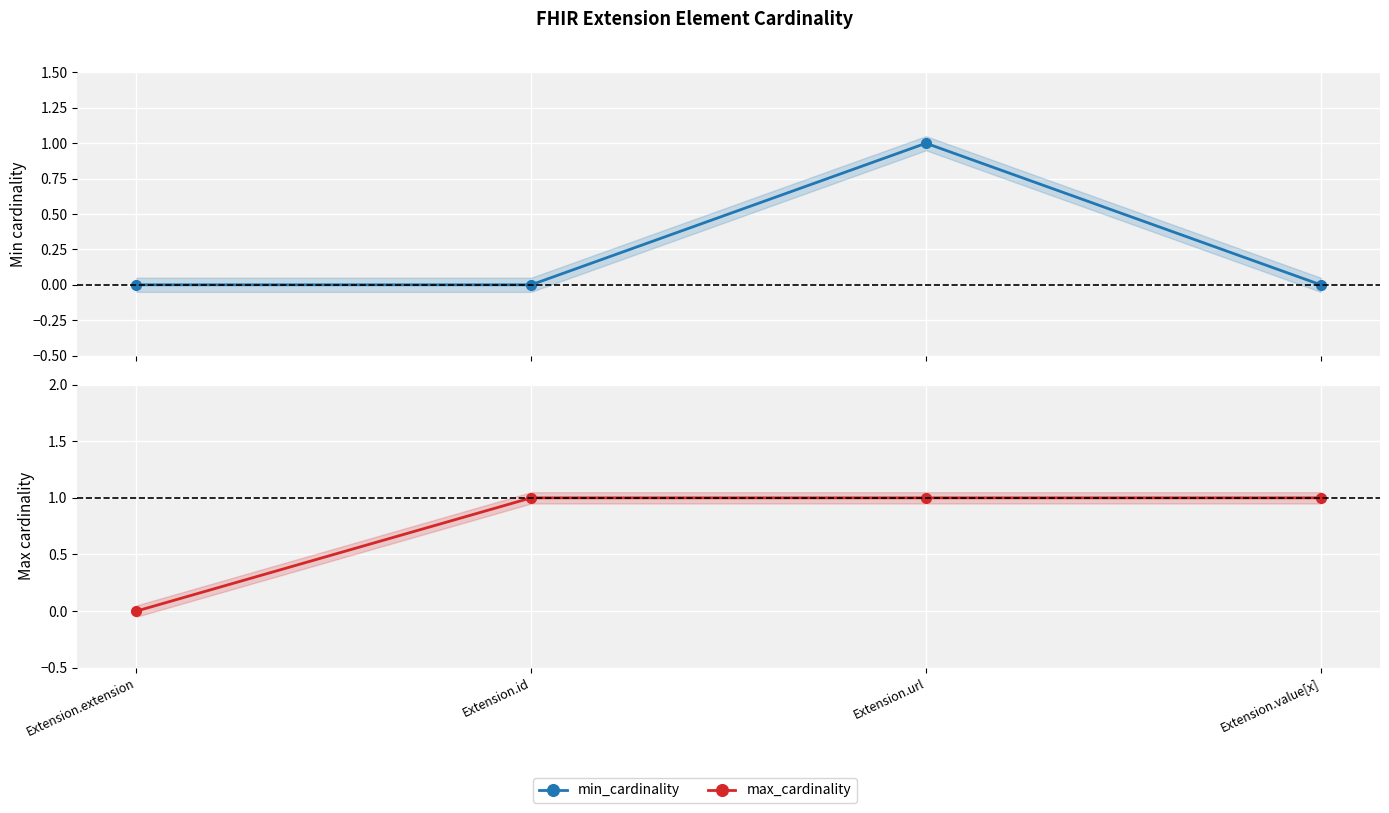

Reading right to left, transcribe all the data shown in this chart.

min_cardinality: 0	1	0	0
max_cardinality: 1	1	1	0